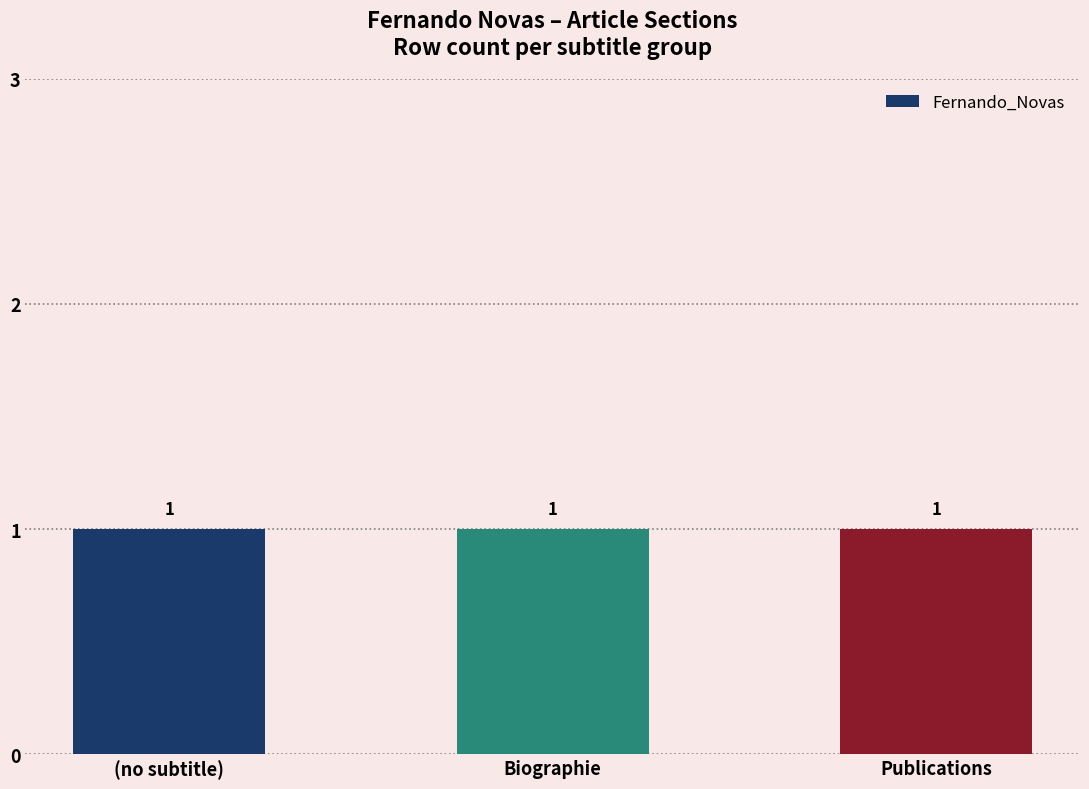

Are the bars grouped side by side (vs. stacked)?

No